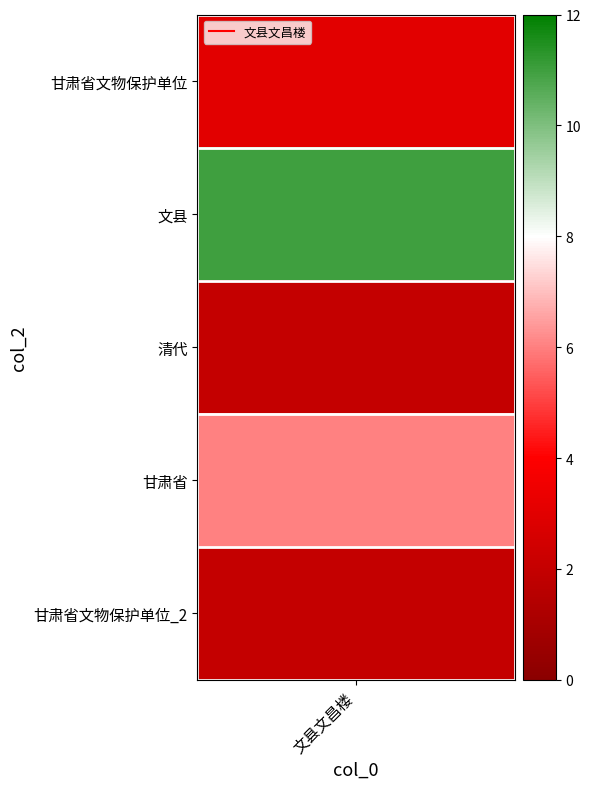

What is the average value?

5